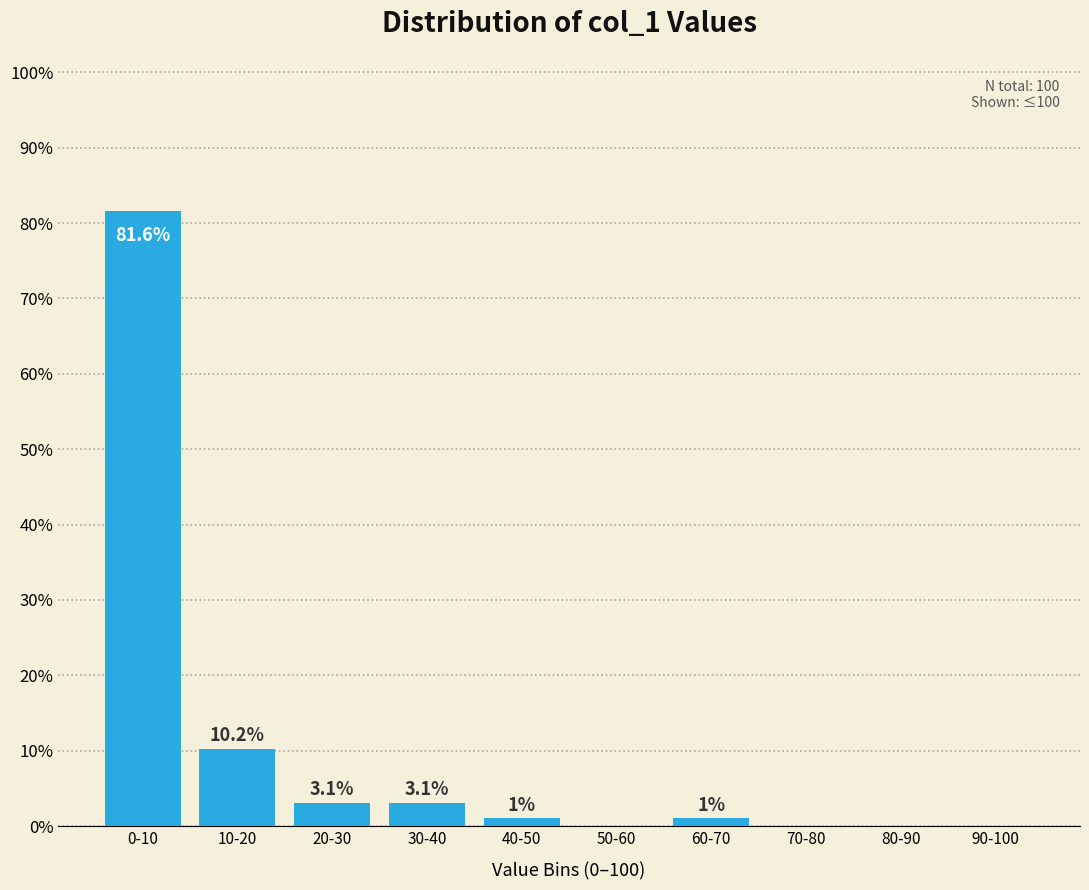

Reading left to right, list all the values displayed in this chart.

0-10=81.6	10-20=10.2	20-30=3.1	30-40=3.1	40-50=1.0	50-60=0.0	60-70=1.0	70-80=0.0	80-90=0.0	90-100=0.0